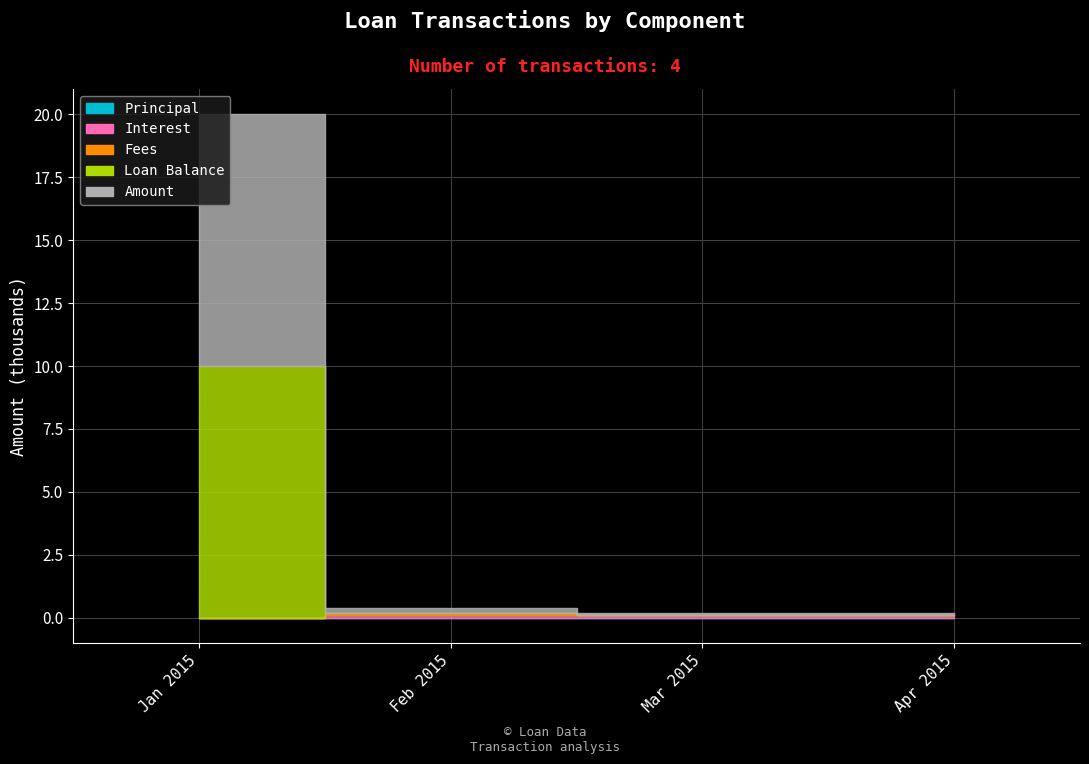

What is the average value of the Amount series?

5.2